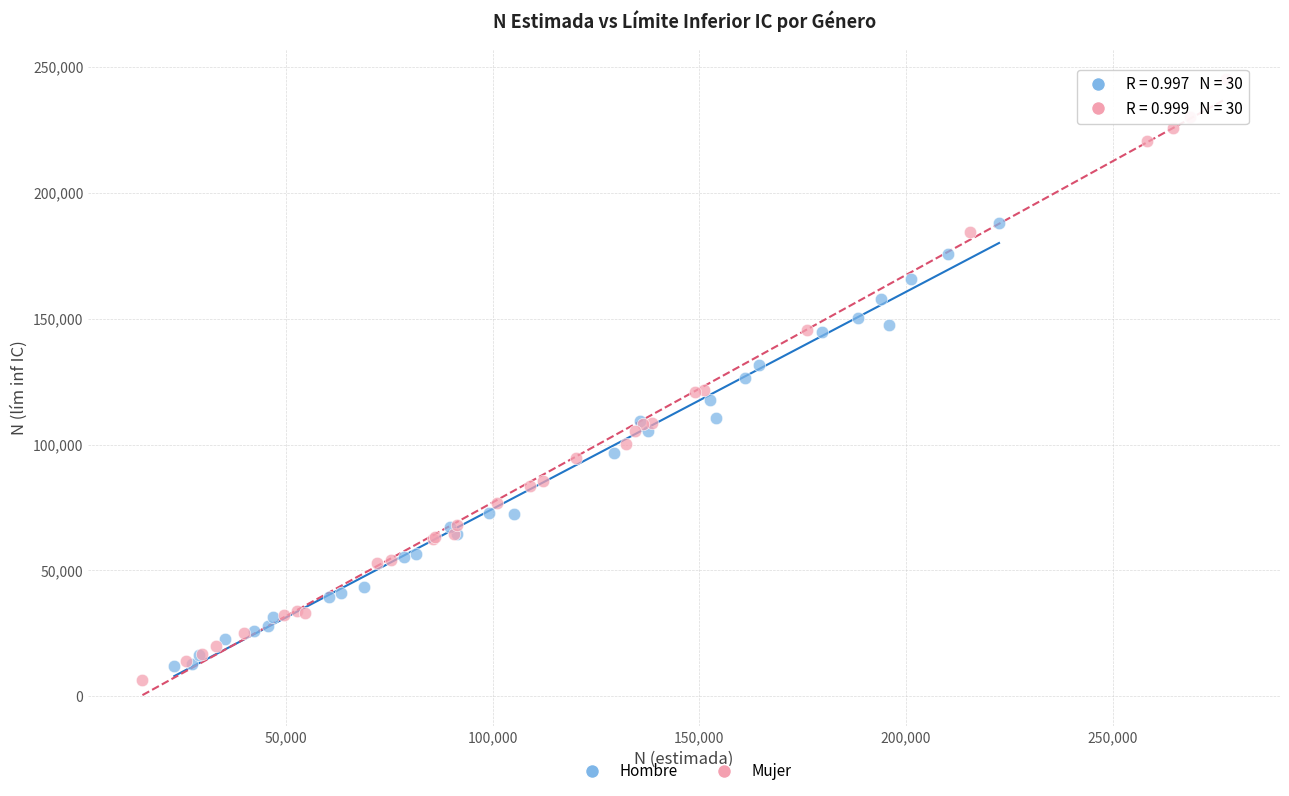

Which series contains the highest Y value?

Mujer